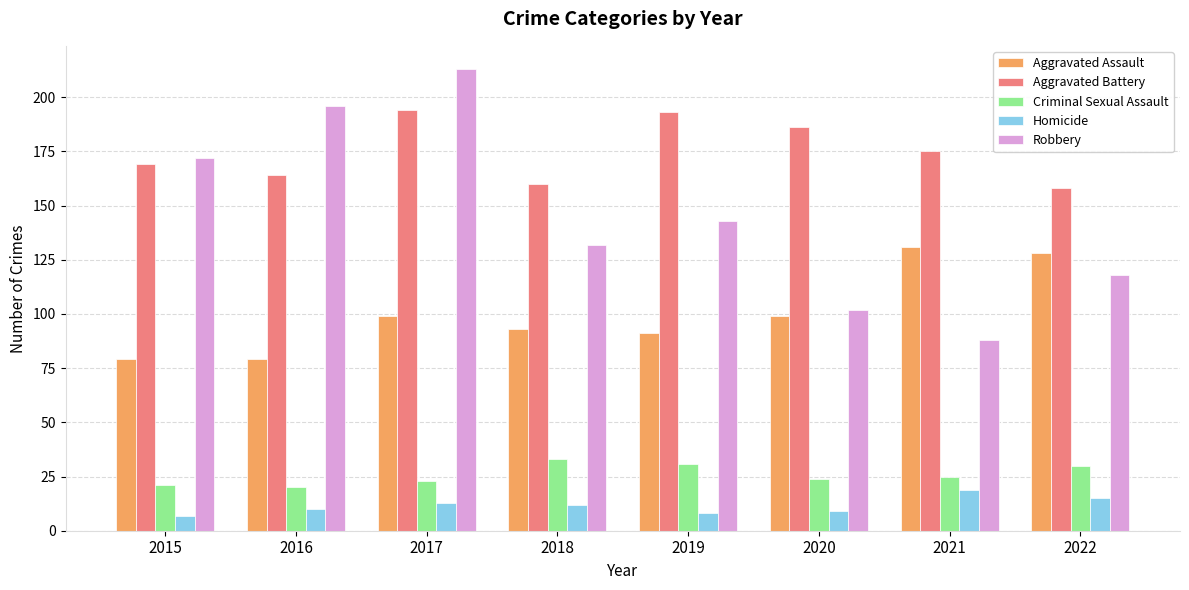

Which category has the highest value in the Robbery series?

2017